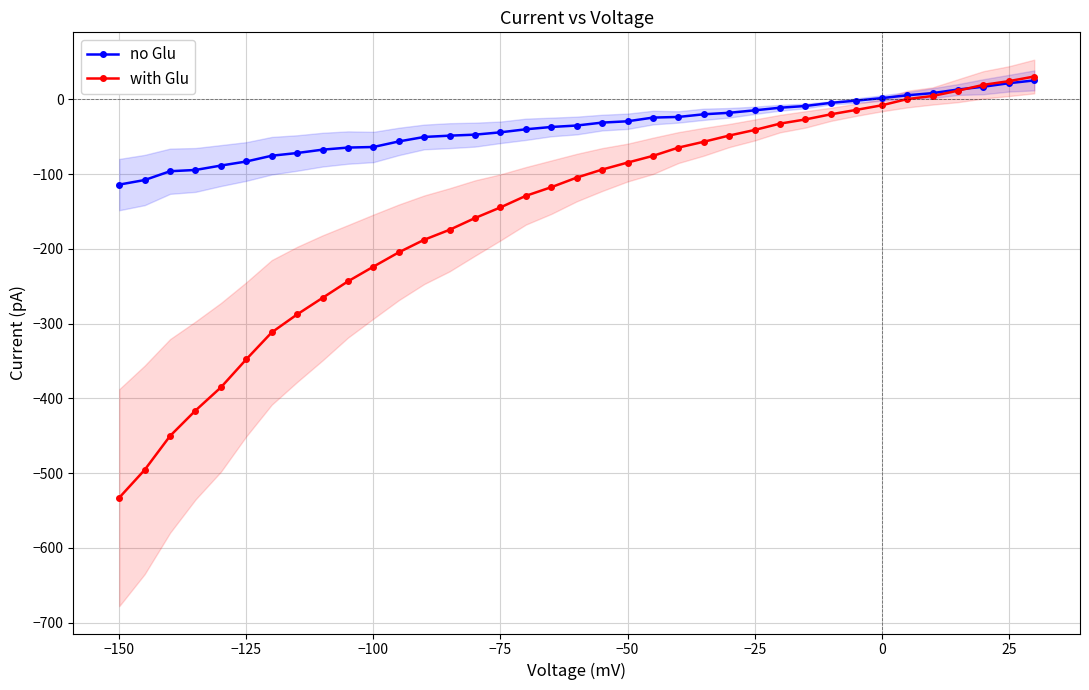

How many negative values does the with Glu series have?

31